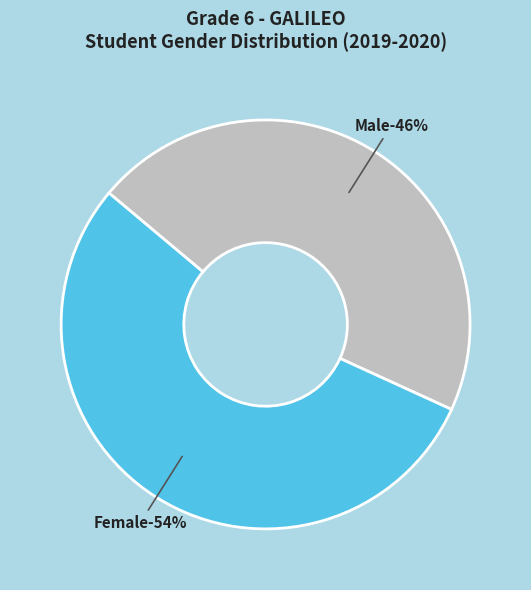

To the nearest percent, what is the combined percentage of Female and Male?

100%